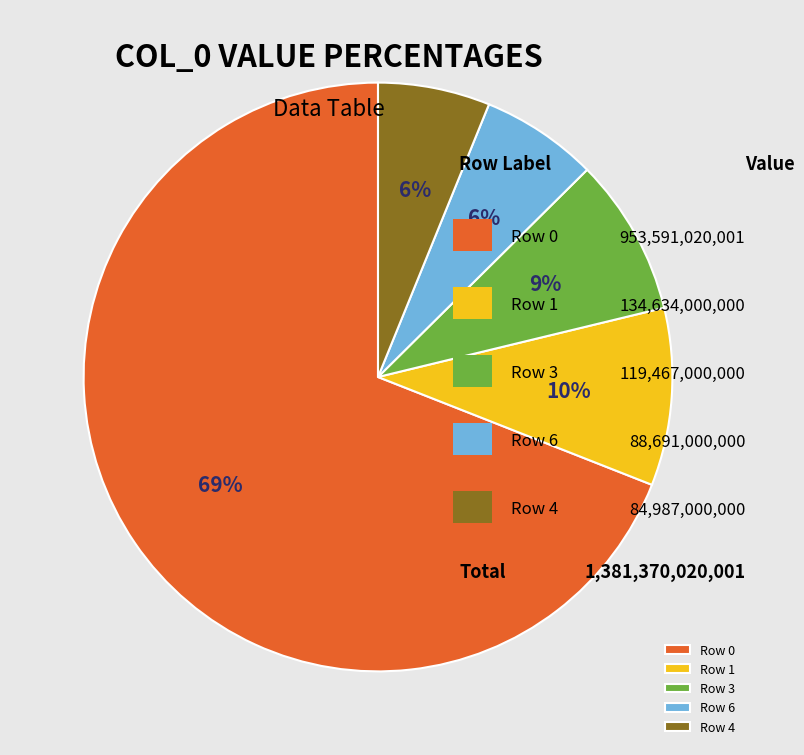

Which category has the biggest portion of the pie?

Row 0